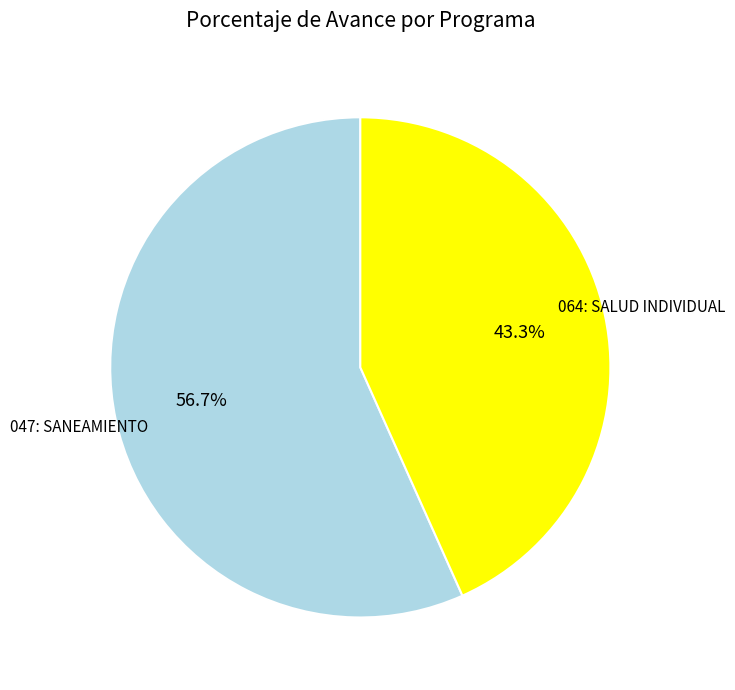

Is there a majority slice in this chart?

Yes